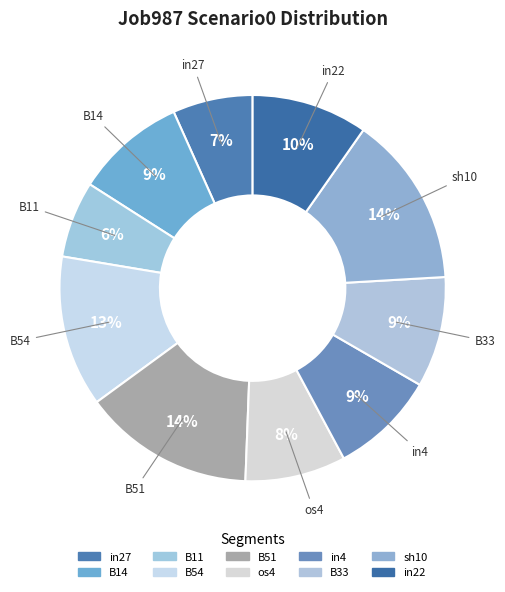

The in4 slice represents 9% of the pie. True or false?

True